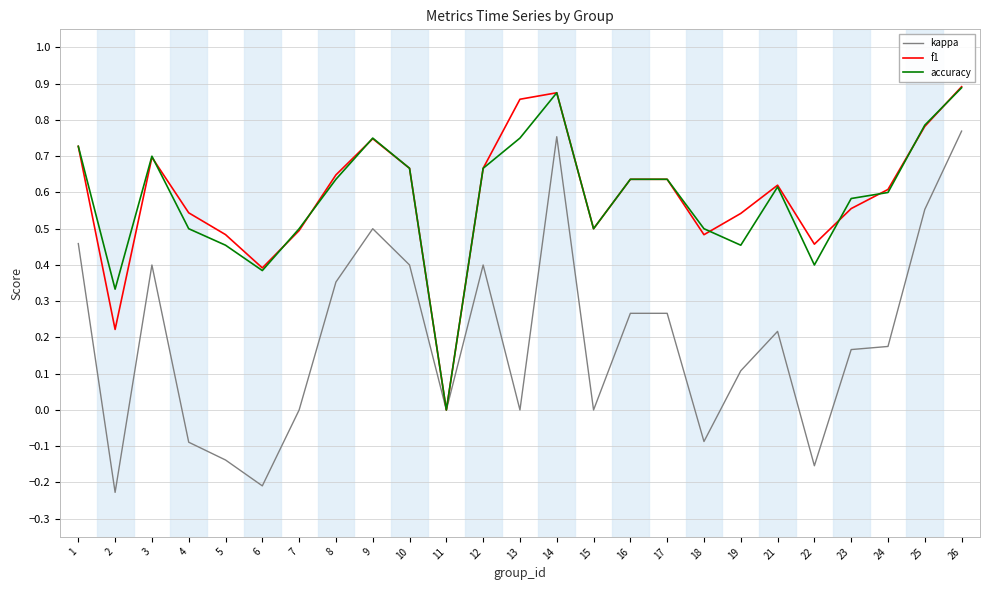

Is the value of accuracy at 19 greater than the value of kappa at 11?

Yes